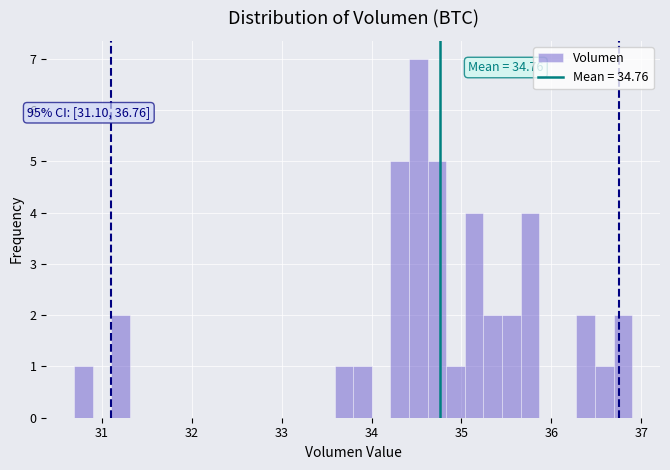

Read against the x-axis, roughly where is the centre of the tallest bar?

34.5